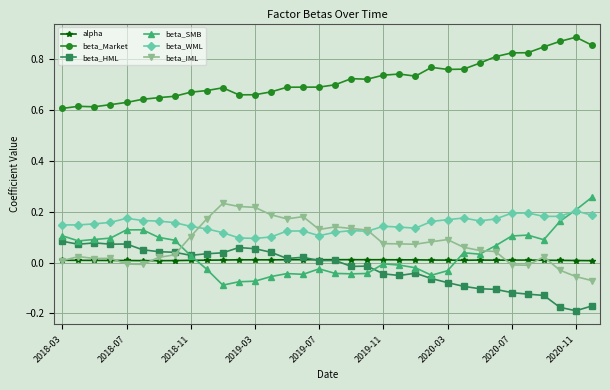

After their last crossing, which series has the higher values: beta_HML or beta_SMB?

beta_SMB